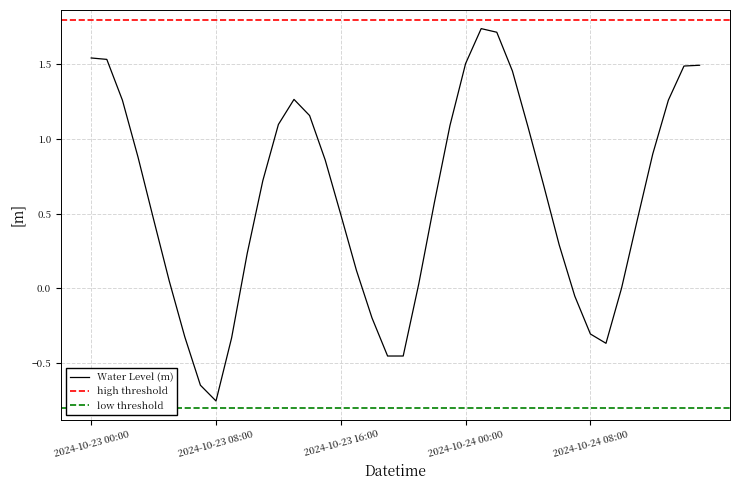

Is this an area chart (filled region under the line)?

No